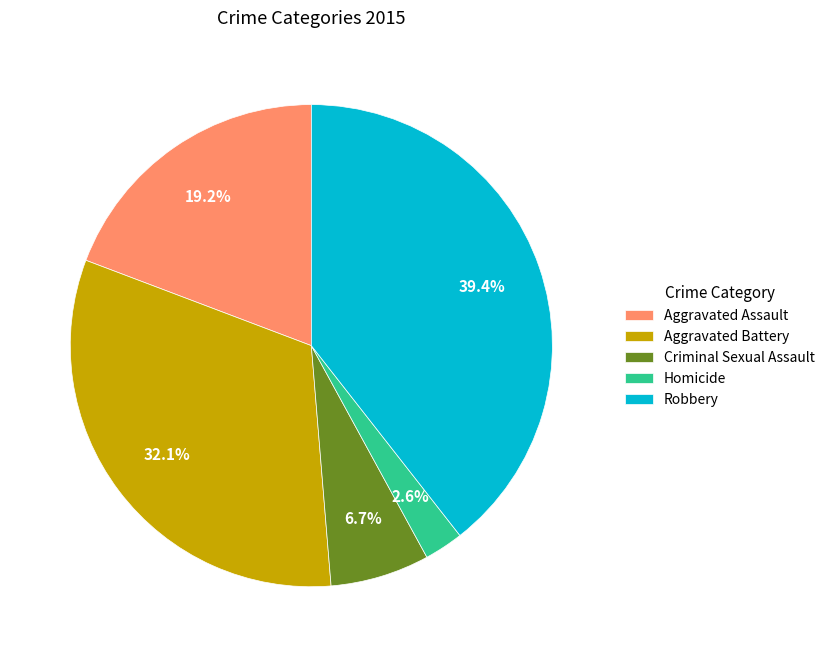

Count the number of slices in the pie.

5